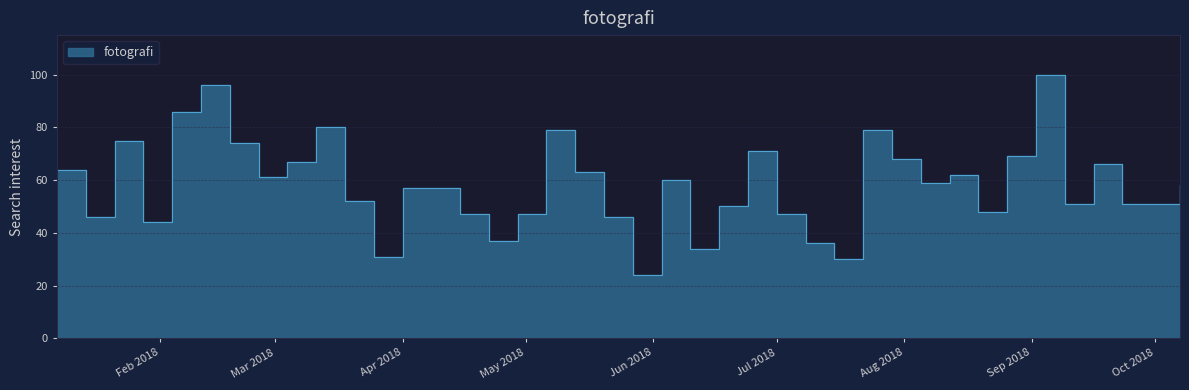

What is the difference between the maximum and minimum values?

76